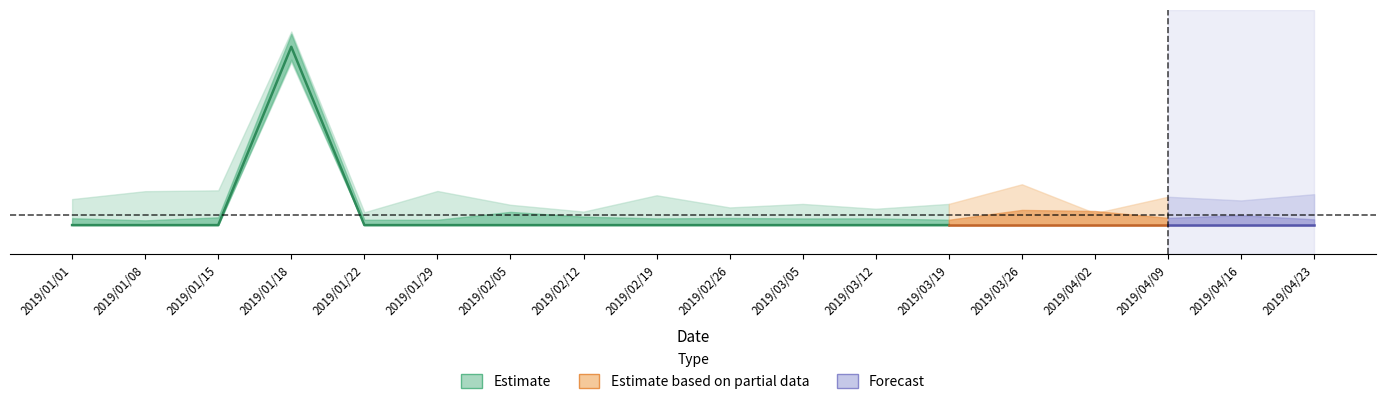

What is the sum of all values?

91